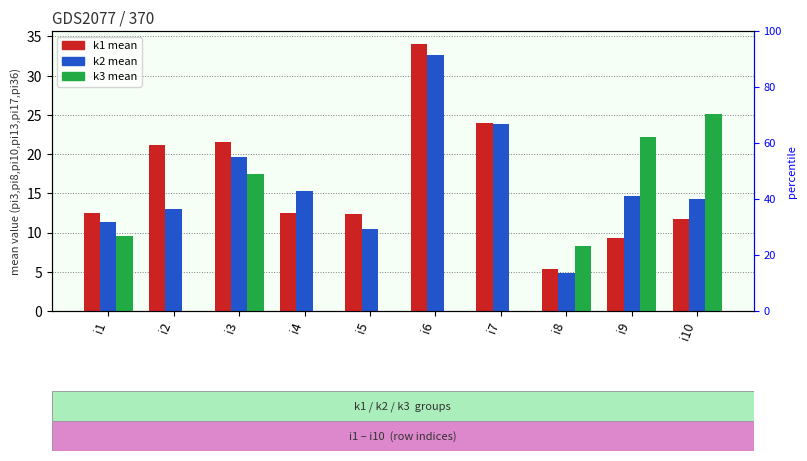

How many bars are there in each group?

3